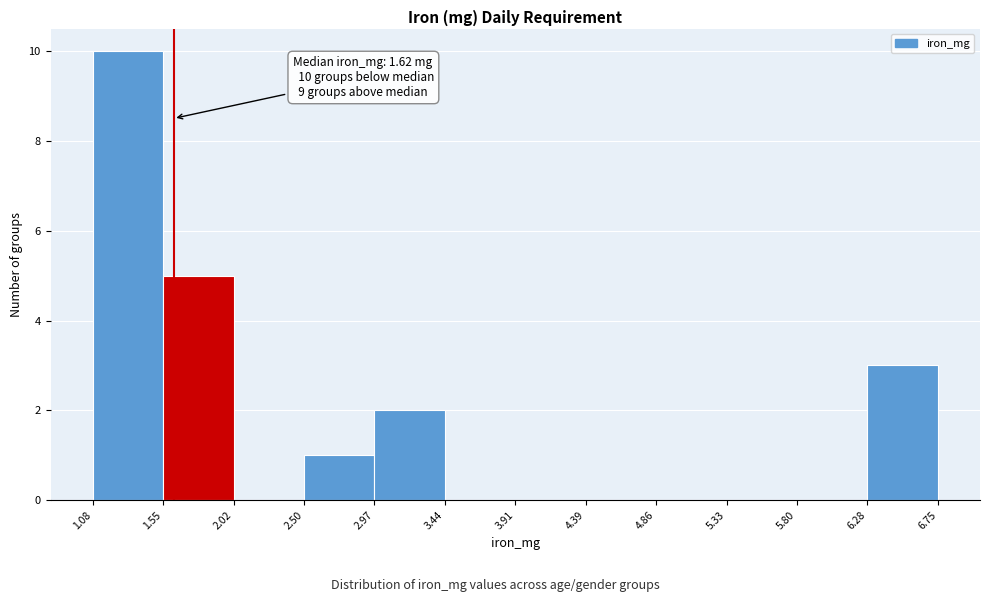

Over which range of the x-axis is the bar tallest?

1.08 to 1.55